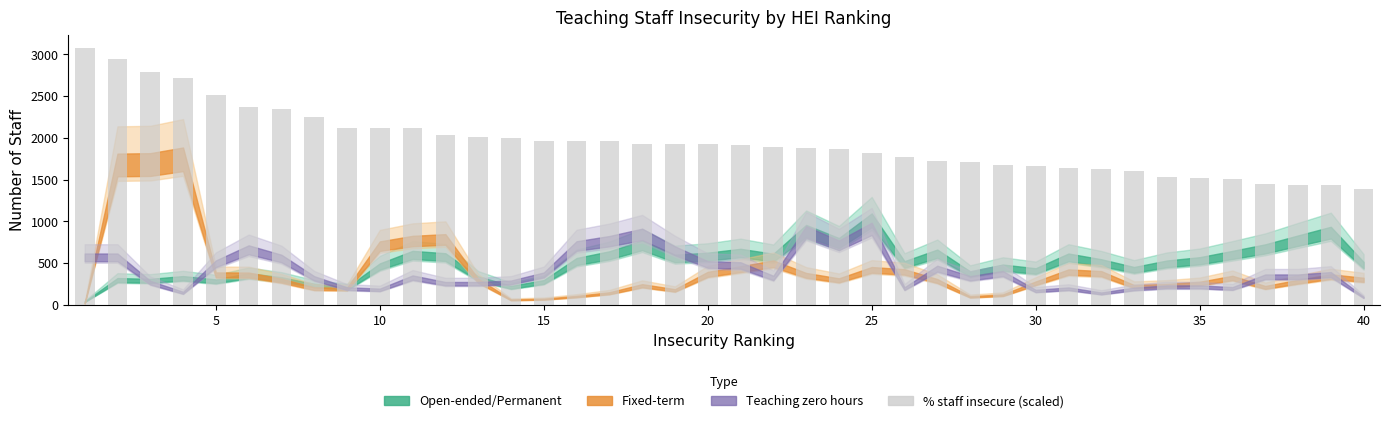

What is the maximum value shown in the chart?

3078.2